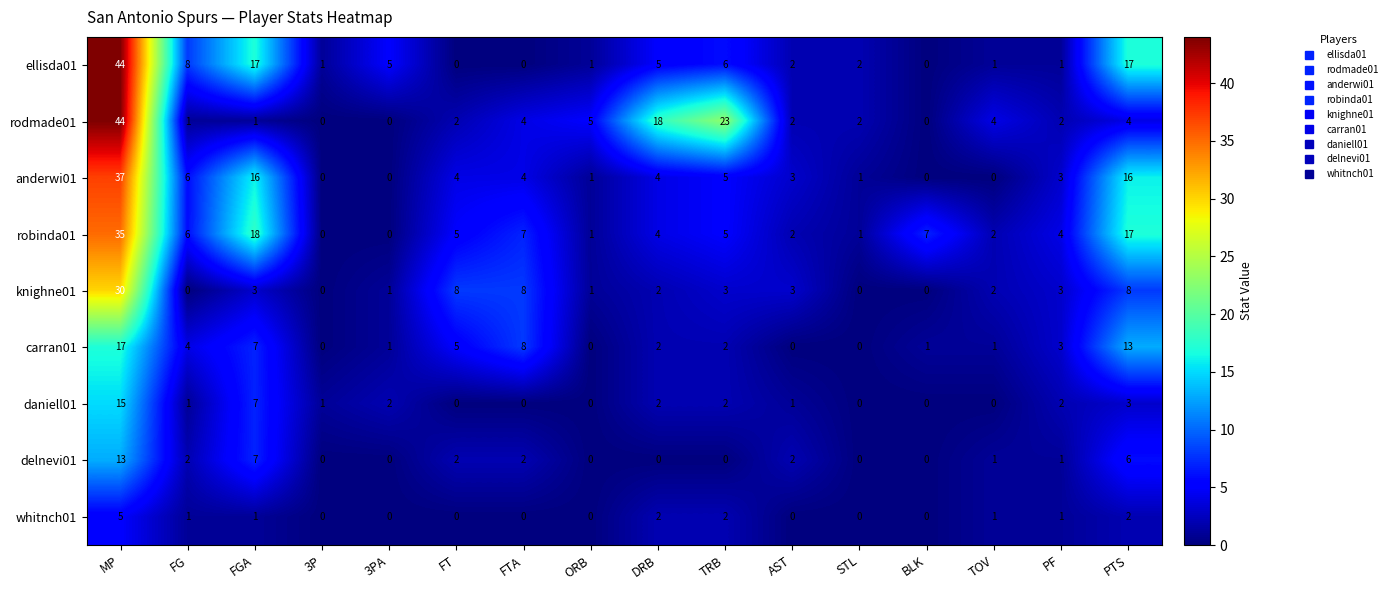

What is the maximum value for daniell01?

15